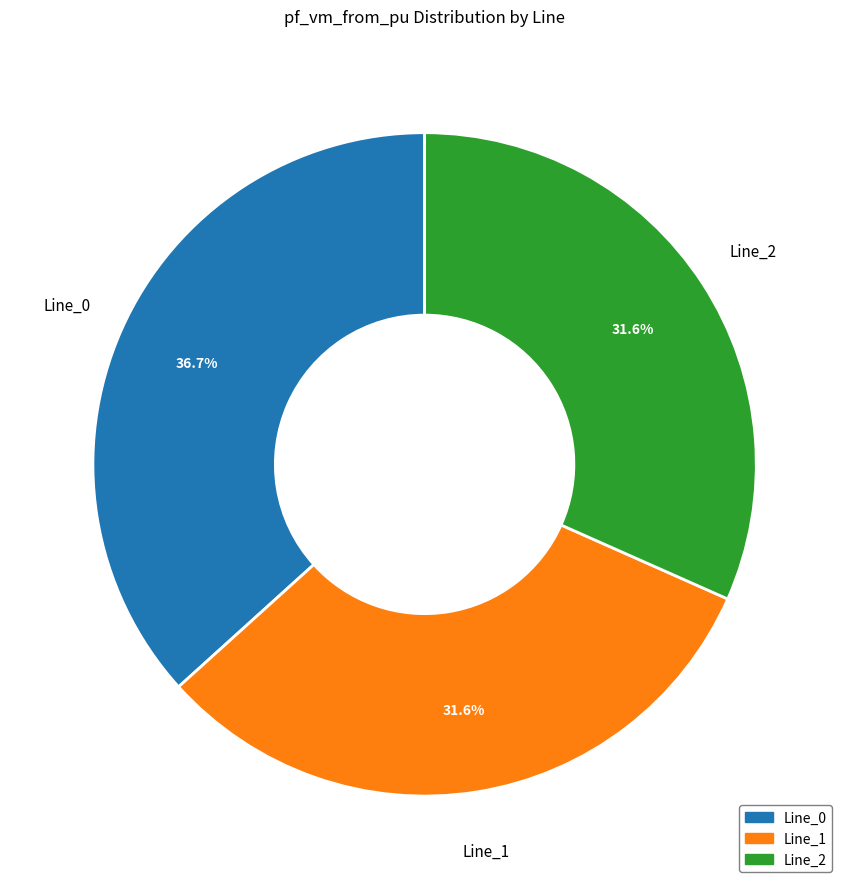

Which has a higher value, Line_0 or Line_2?

Line_0